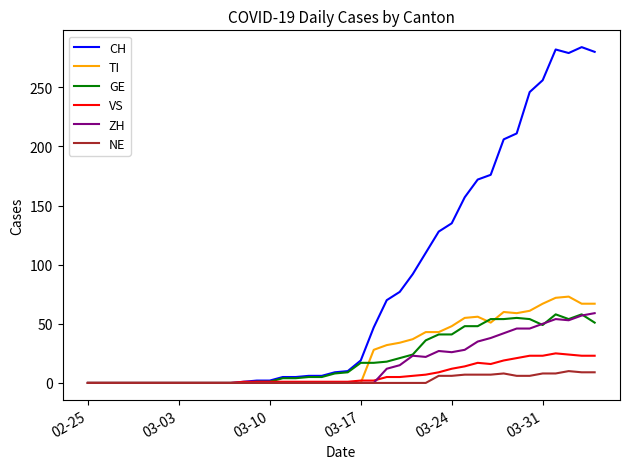

What is the highest value of the NE series?

10